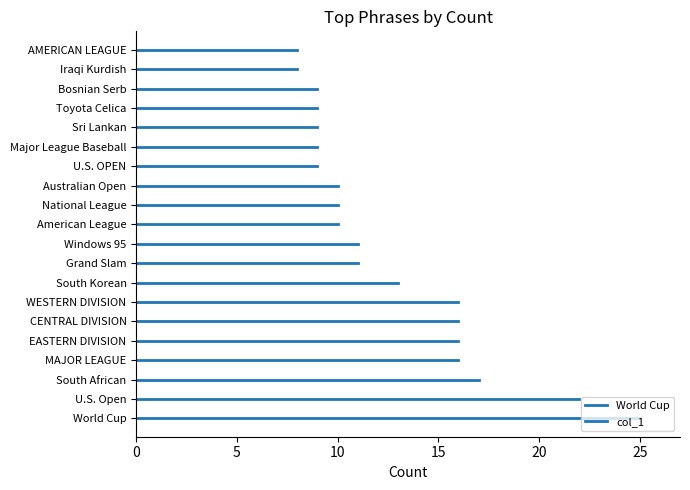

What is the ratio of the value at World Cup to the value at South African?

1.5